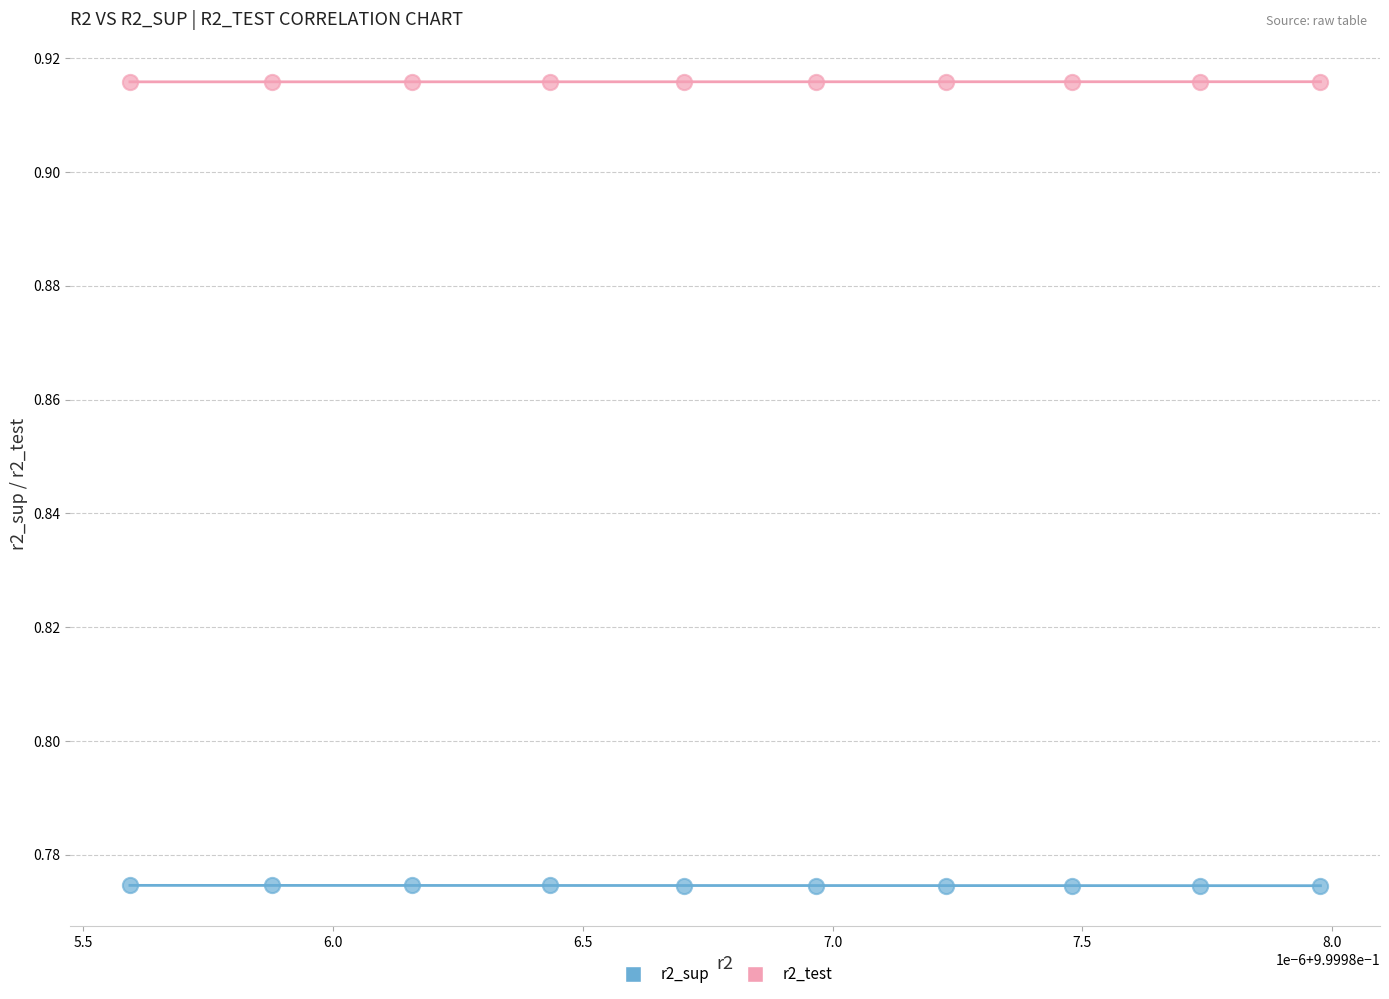

What are all the series names shown in the legend?

r2_sup, r2_test